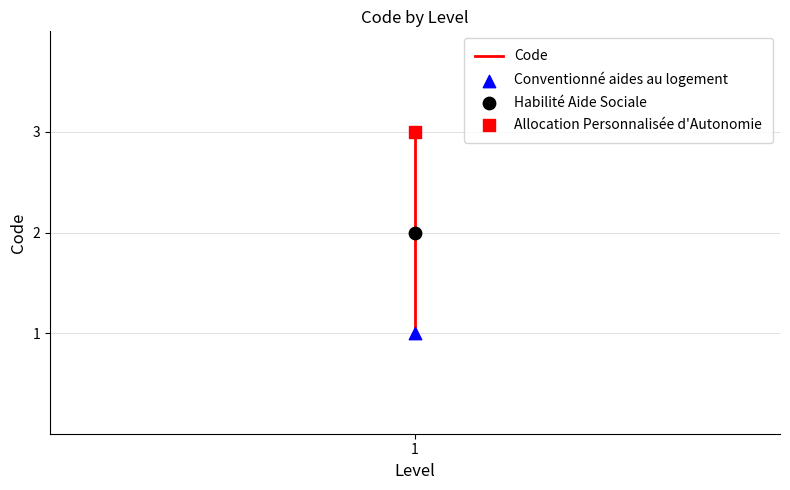

Between 1 and 1, which is larger?

1